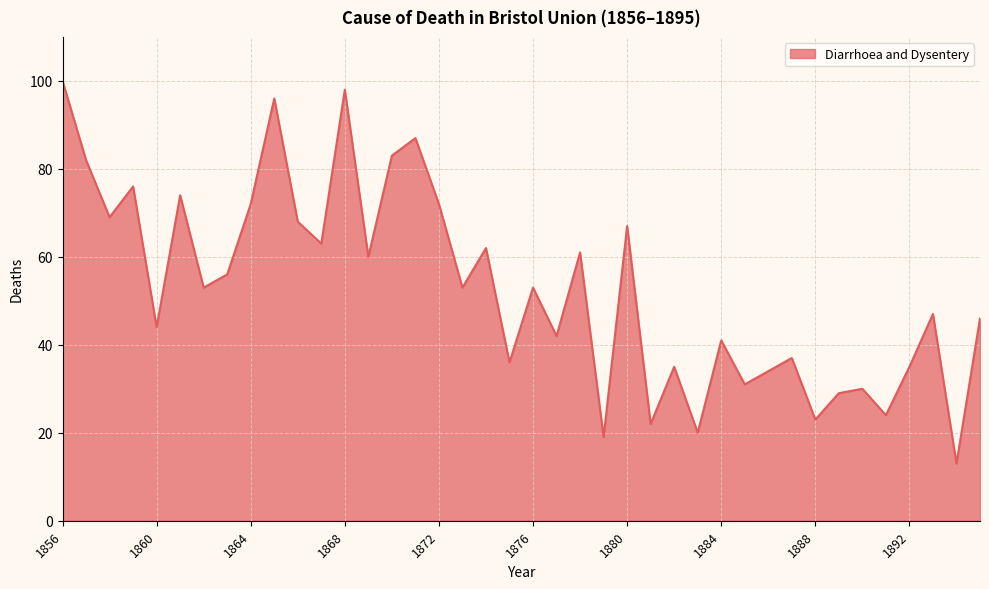

How many lines are shown in the chart?

1